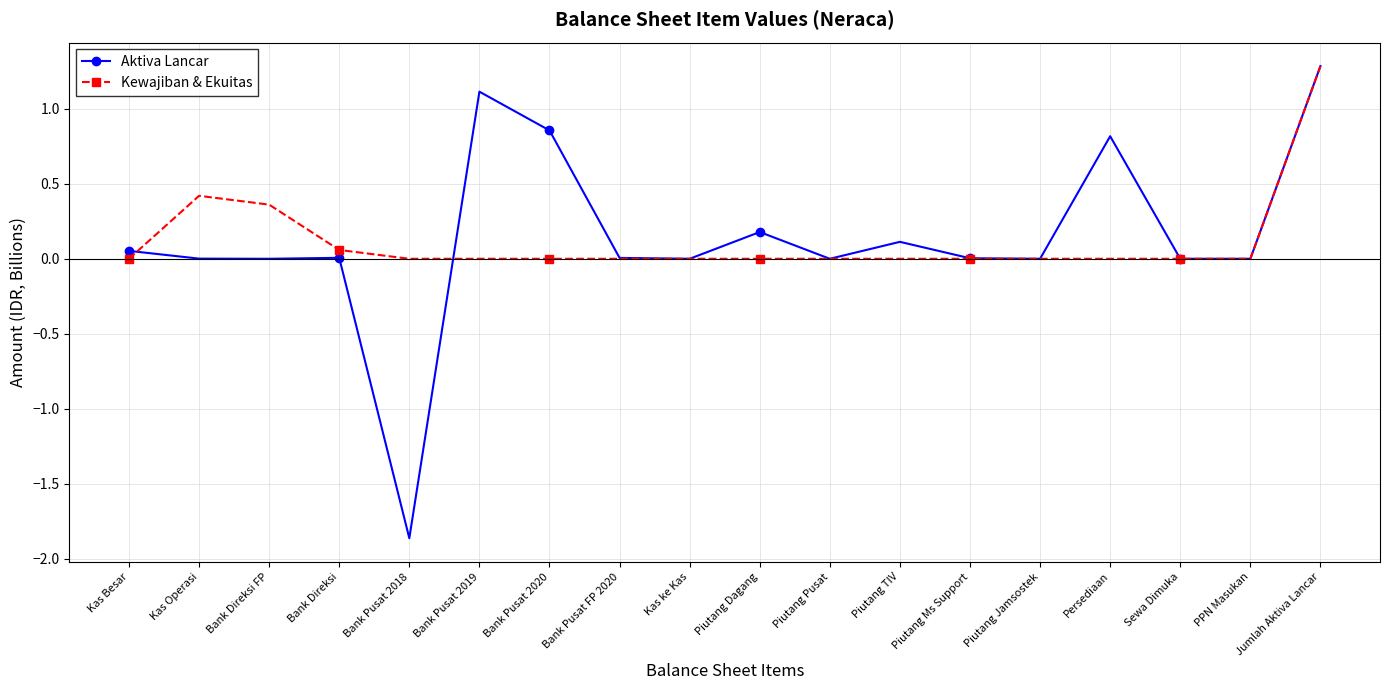

At which label does Kewajiban & Ekuitas reach its peak?

Jumlah Aktiva Lancar